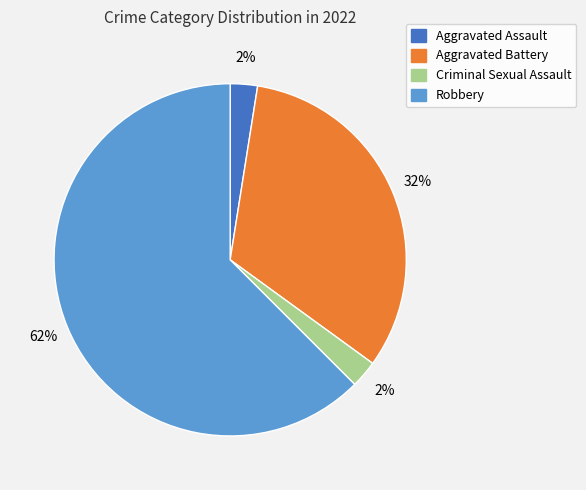

Is Robbery the majority of the pie?

Yes